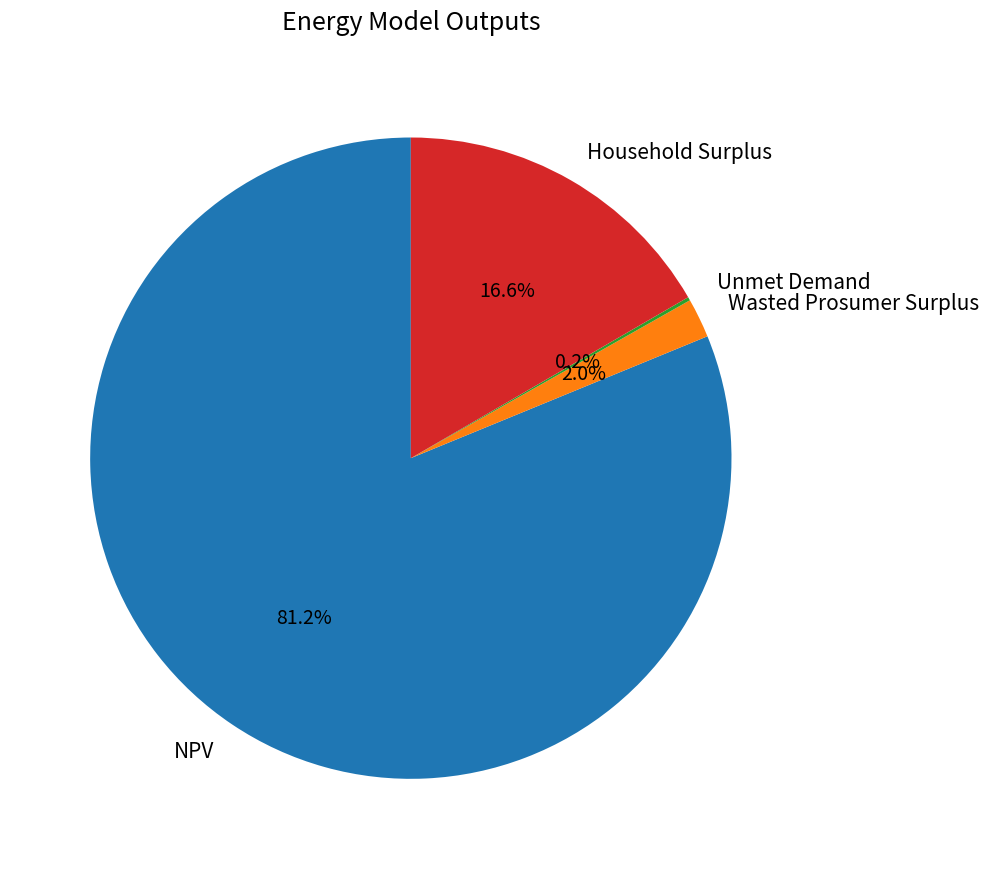

To the nearest percent, what is the combined percentage of NPV and Household Surplus?

98%